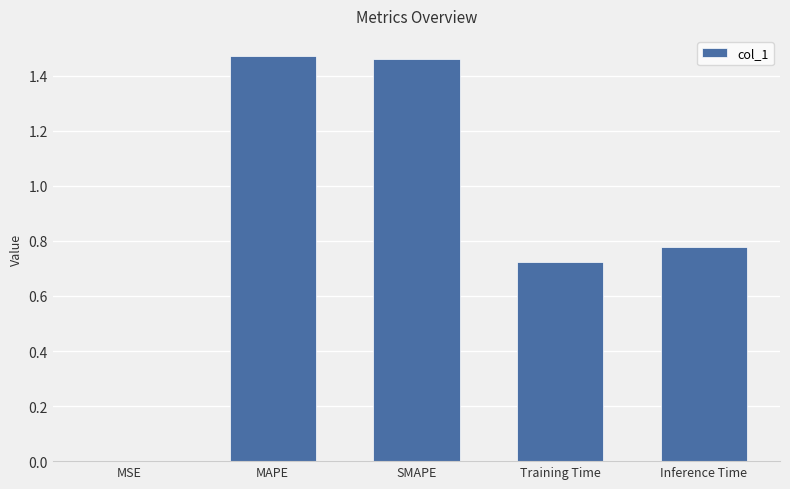

True or false: the data shows 0.4 at MAPE.

False